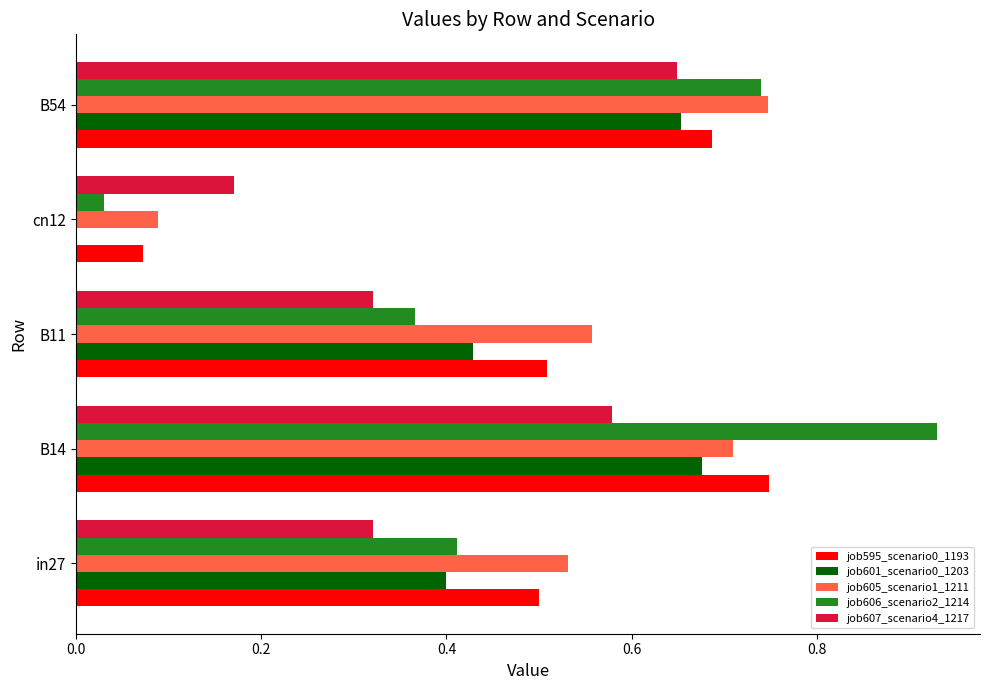

Count the job607_scenario4_1217 values in the range 0 to 1.

5